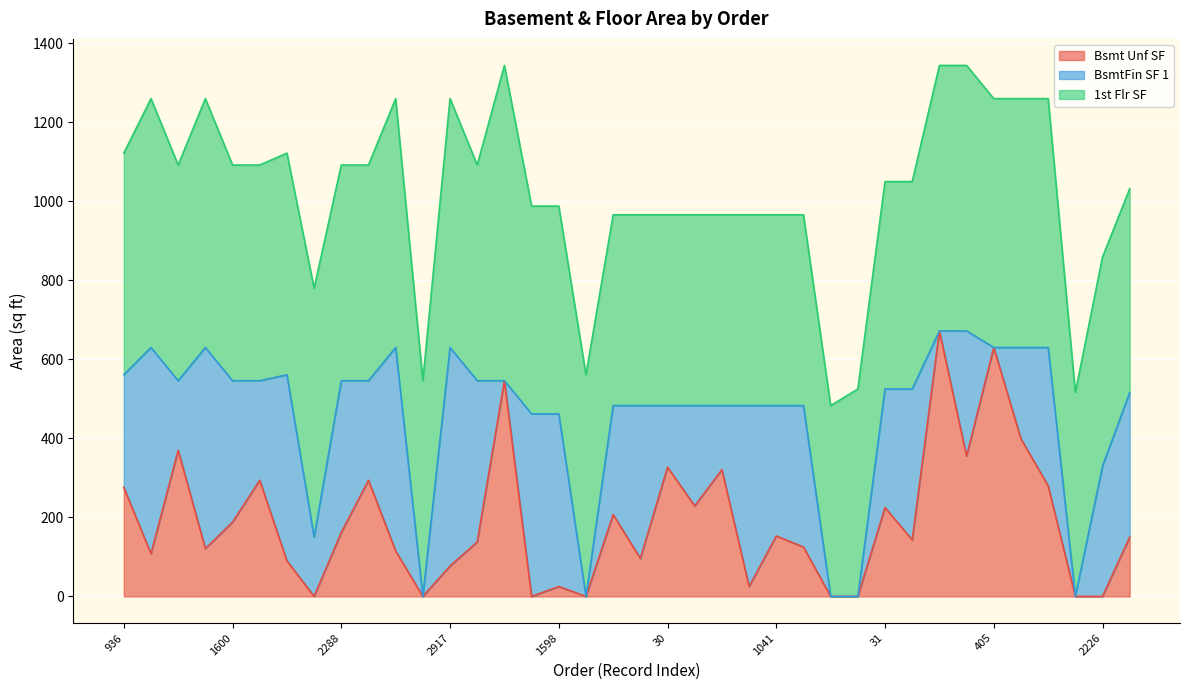

Count the number of data series in this chart.

3